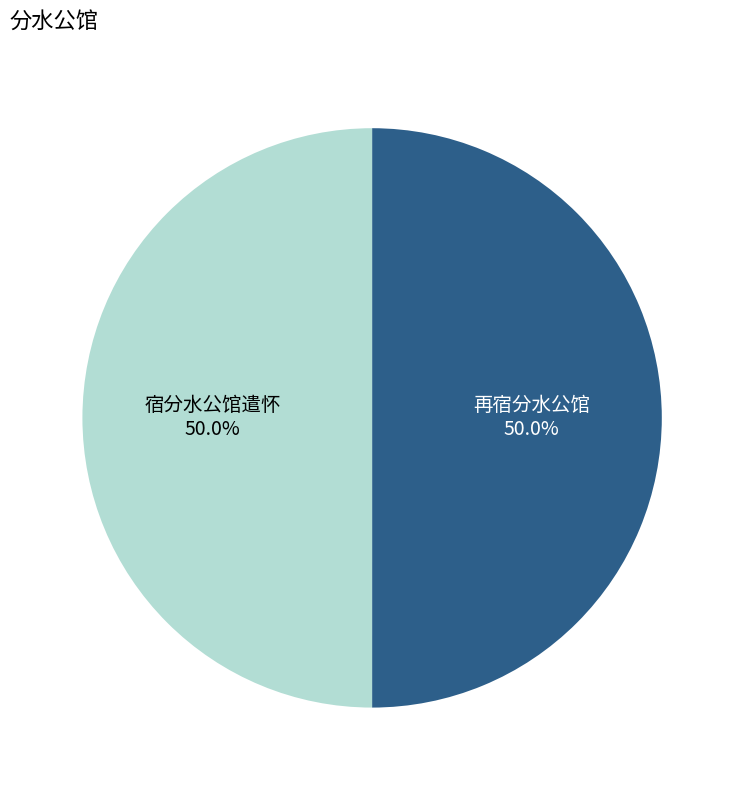

To the nearest percent, what portion does 宿分水公馆遣怀 represent?

50%